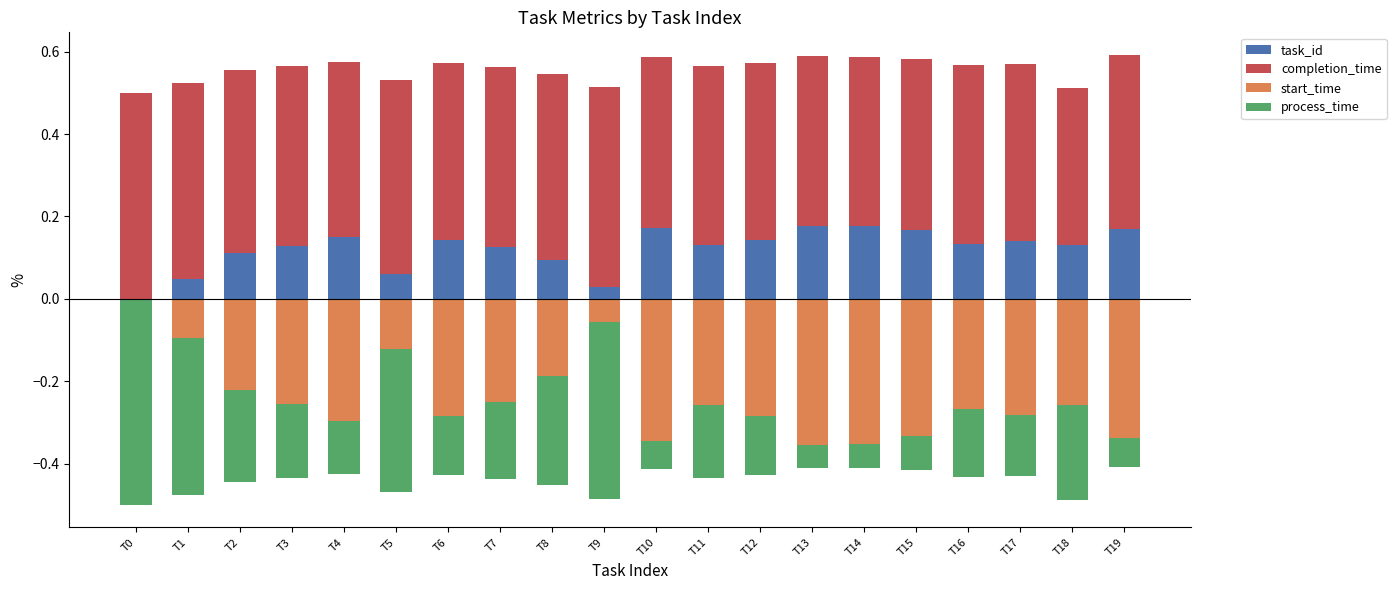

What are all the series names shown in the legend?

task_id, completion_time, start_time, process_time